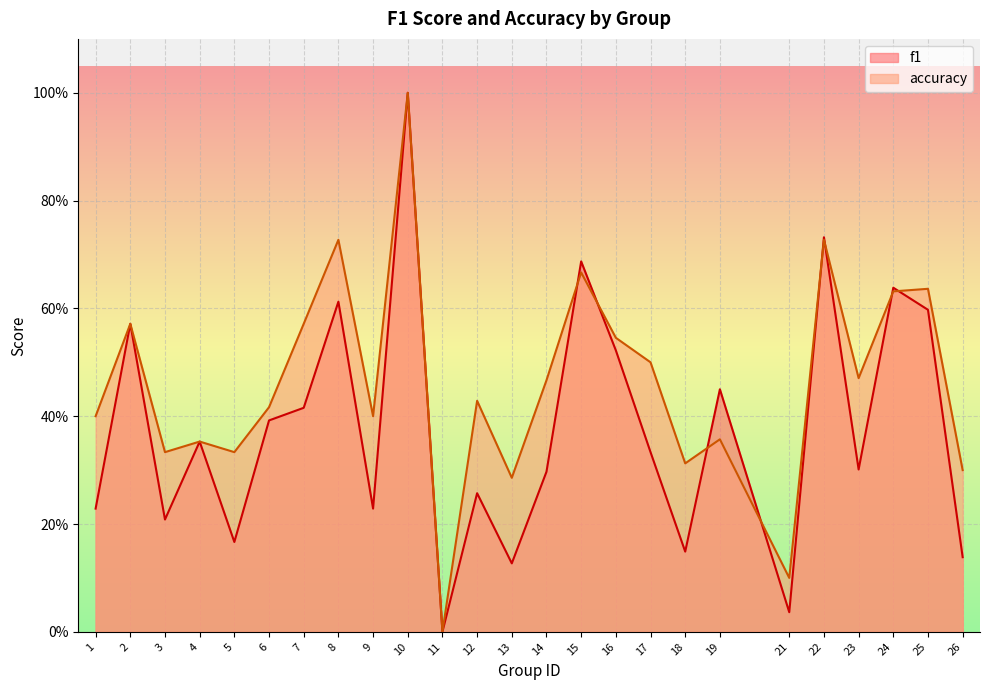

Which has a higher value, 18 or 8?

8